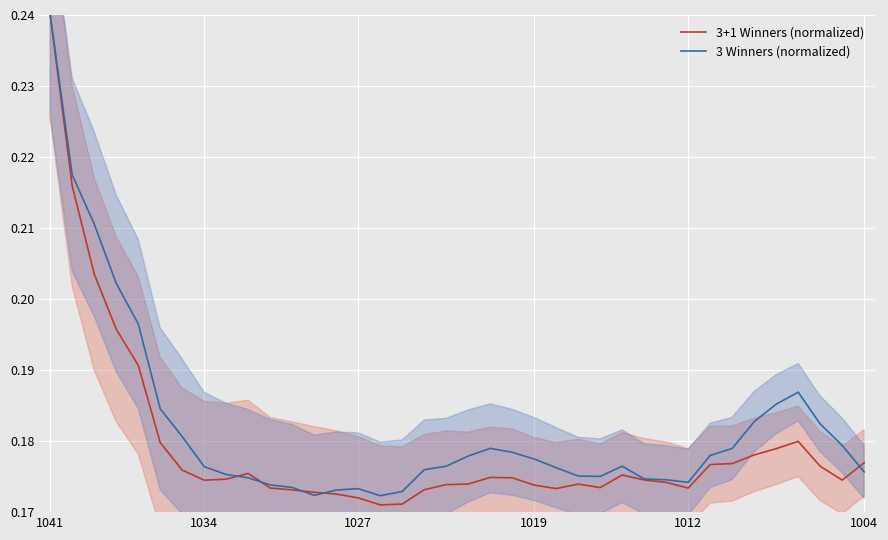

At which category is the sum across all series the highest?

1041